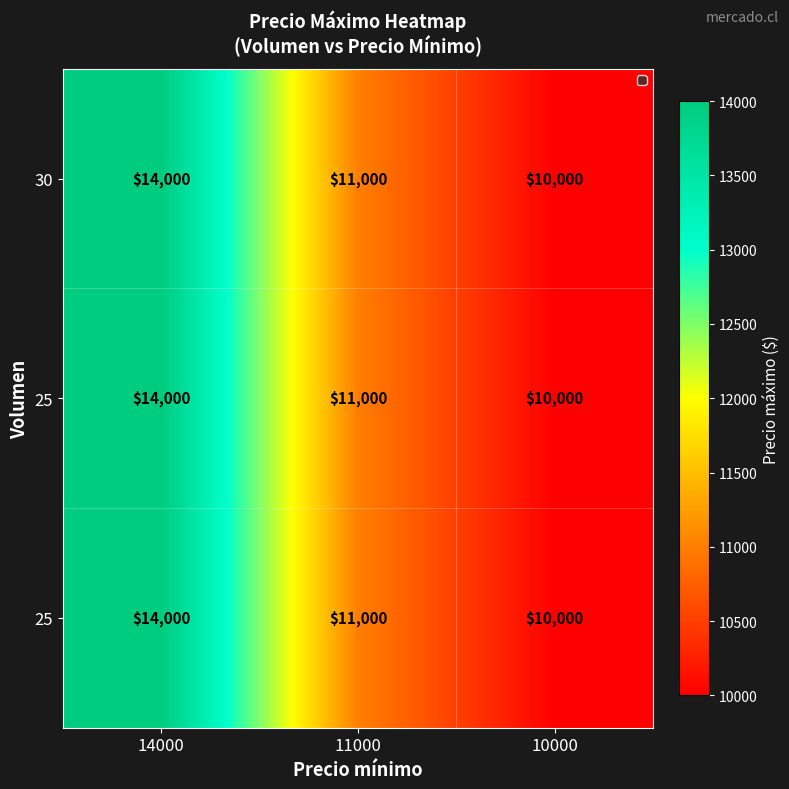

Which has a higher value, 10000 or 11000?

11000